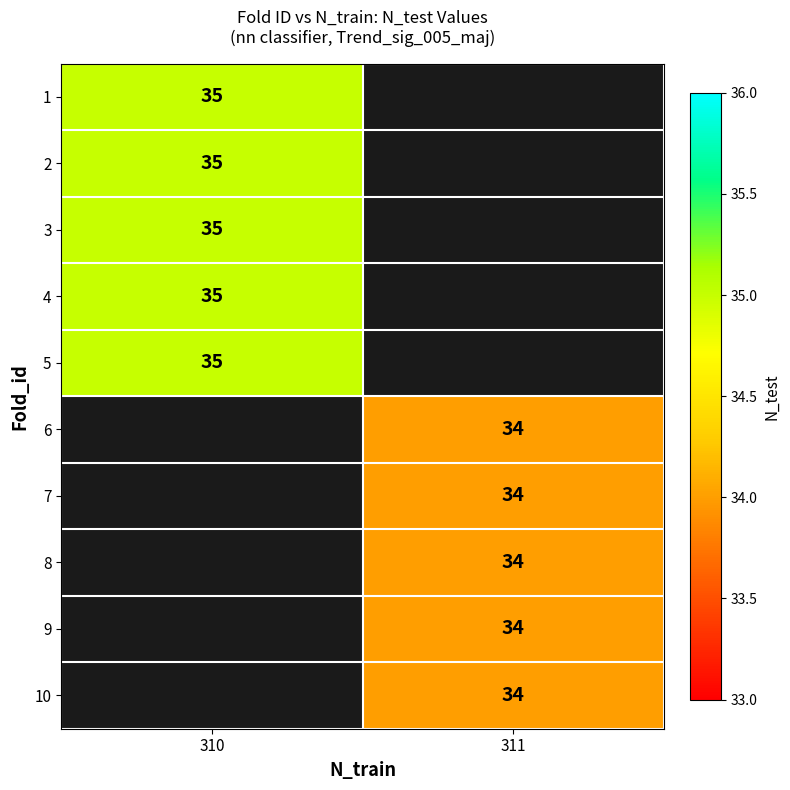

The 4 series shows 49 at 310. True or false?

False